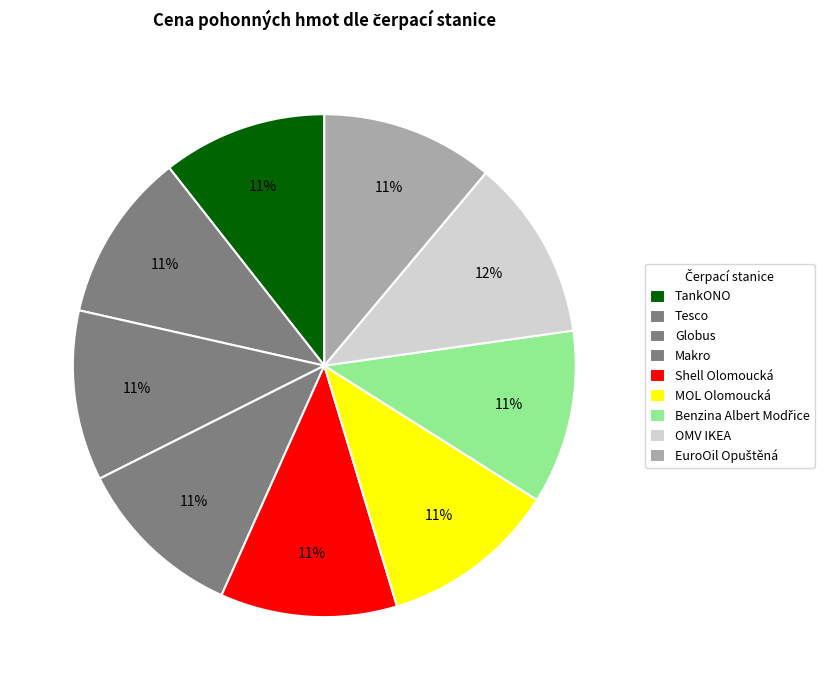

Which category has the smallest portion of the pie?

TankONO